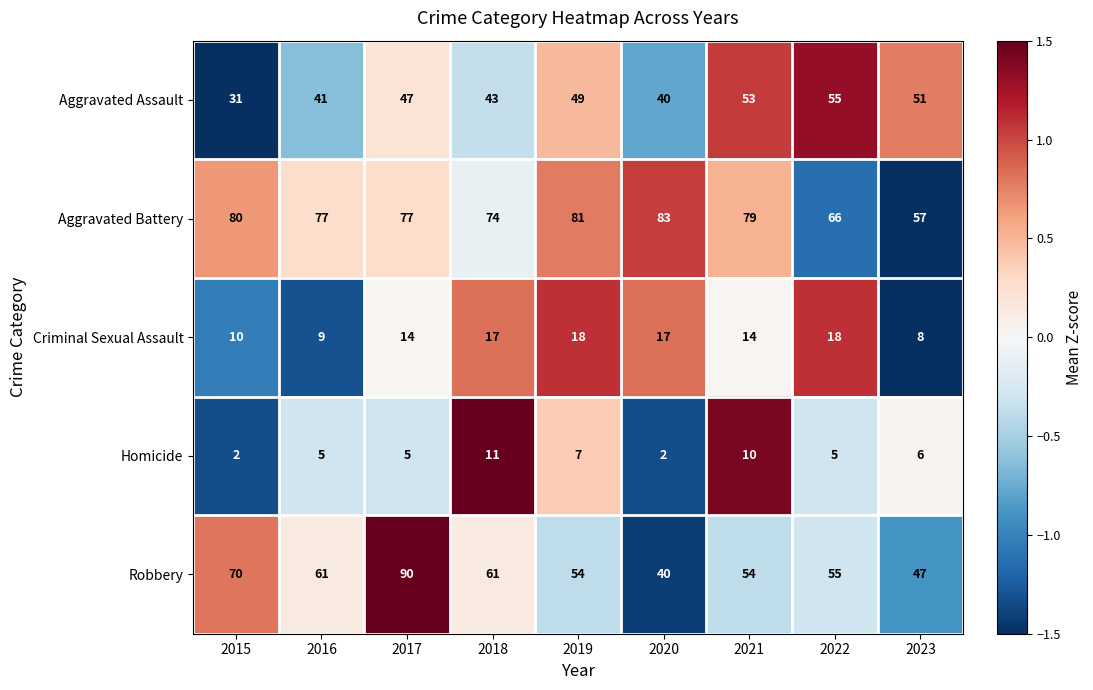

How many data points does each series have?

9